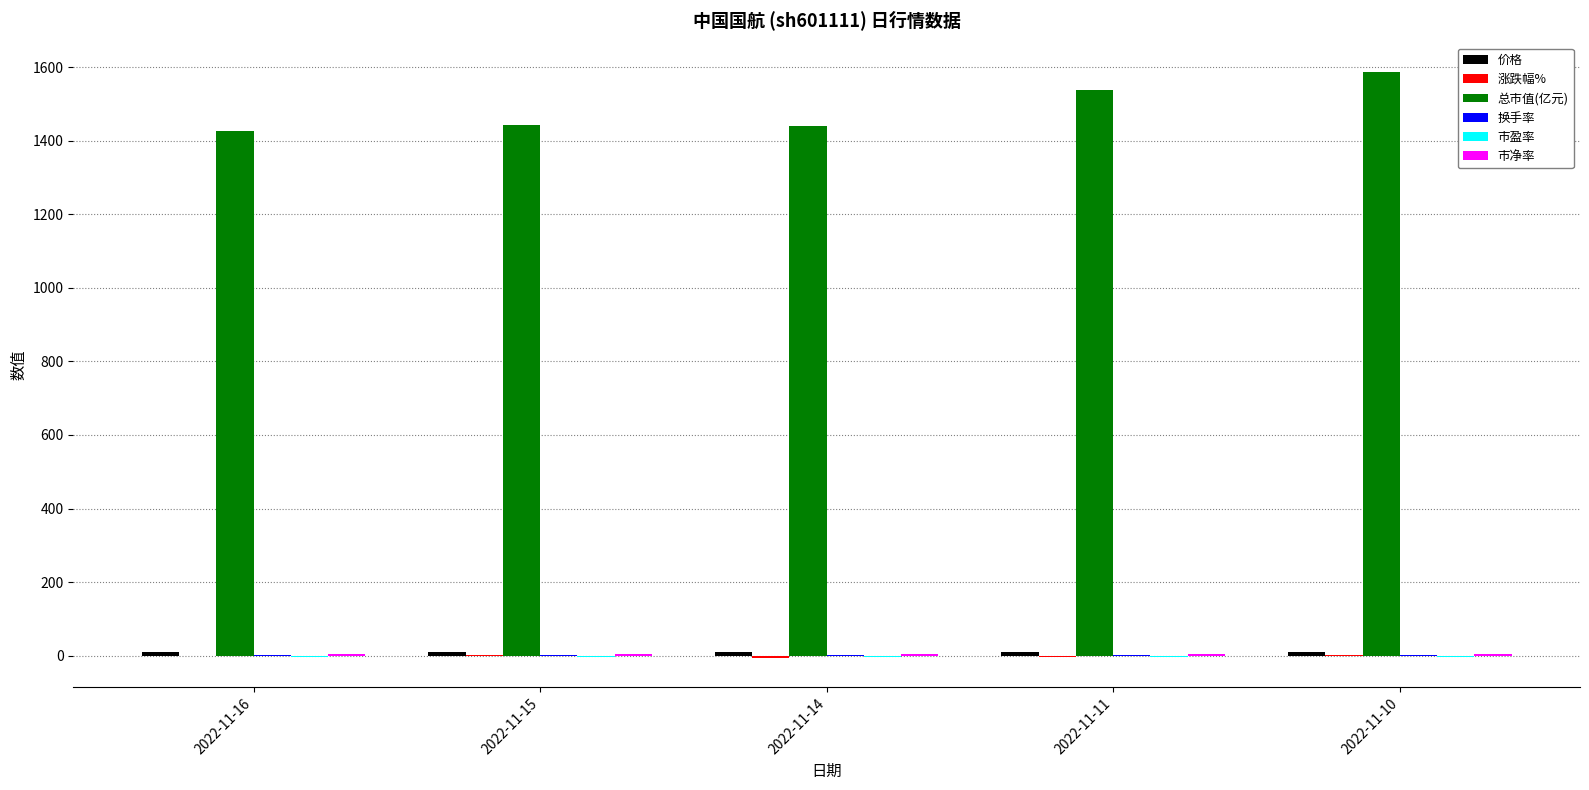

The value of 总市值(亿元) at 2022-11-11 is 564.0. True or false?

False